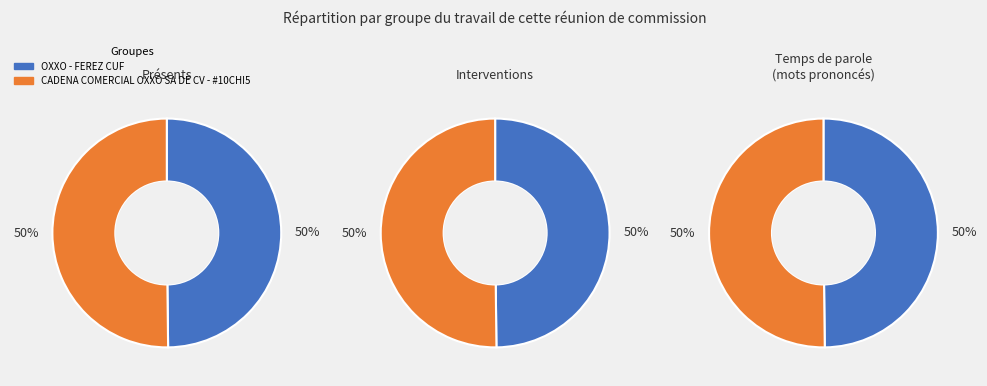

How much of the chart is everything except OXXO - FEREZ CUF?

50.2%